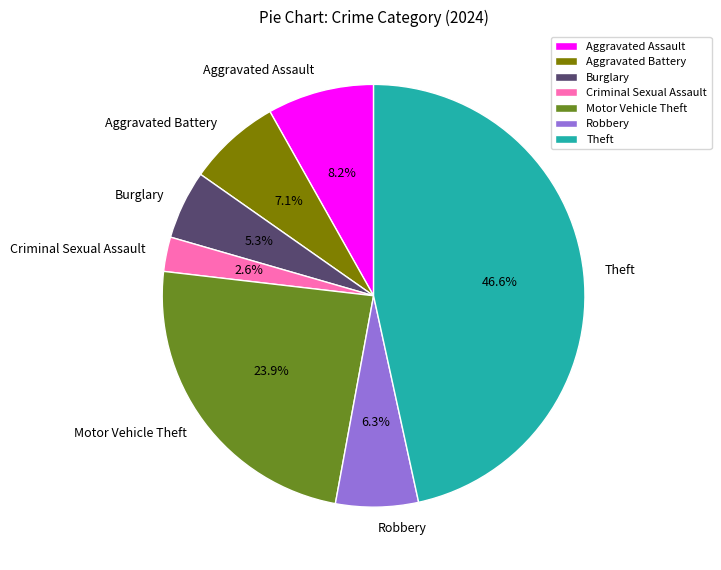

Is Aggravated Assault the majority of the pie?

No